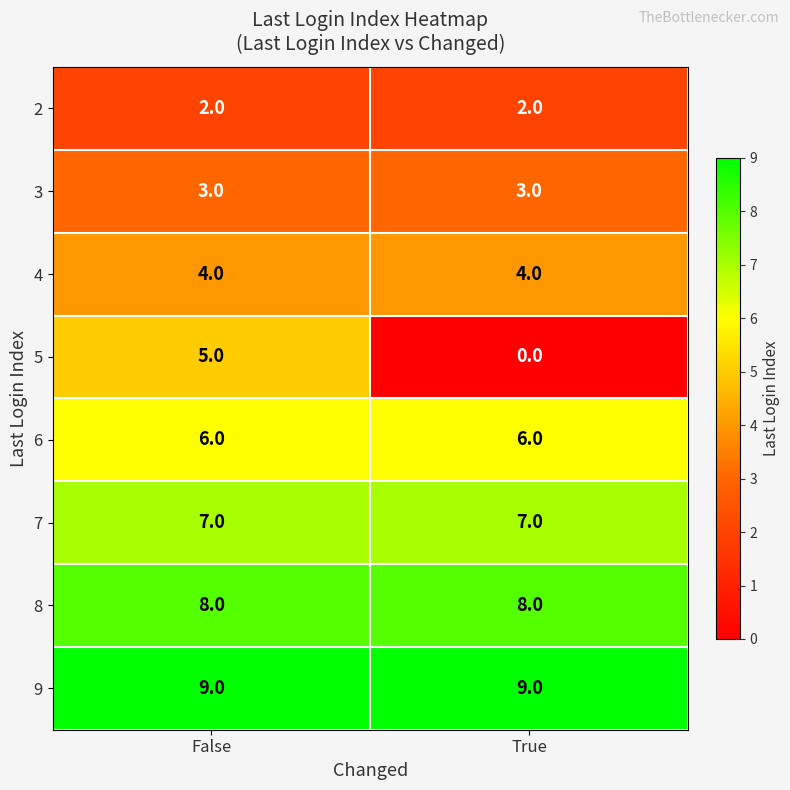

Which series has the largest total across all categories?

9